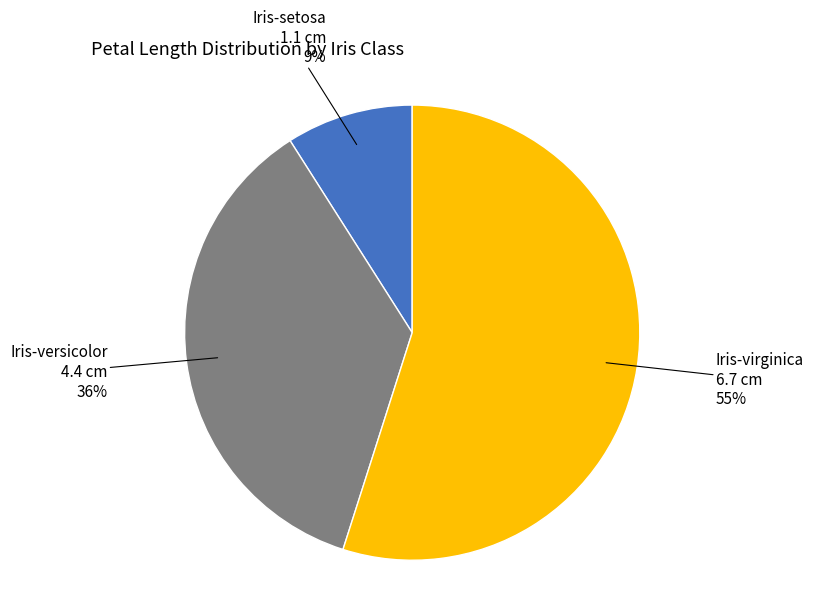

Rank the categories by value from lowest to highest.

Iris-setosa, Iris-versicolor, Iris-virginica